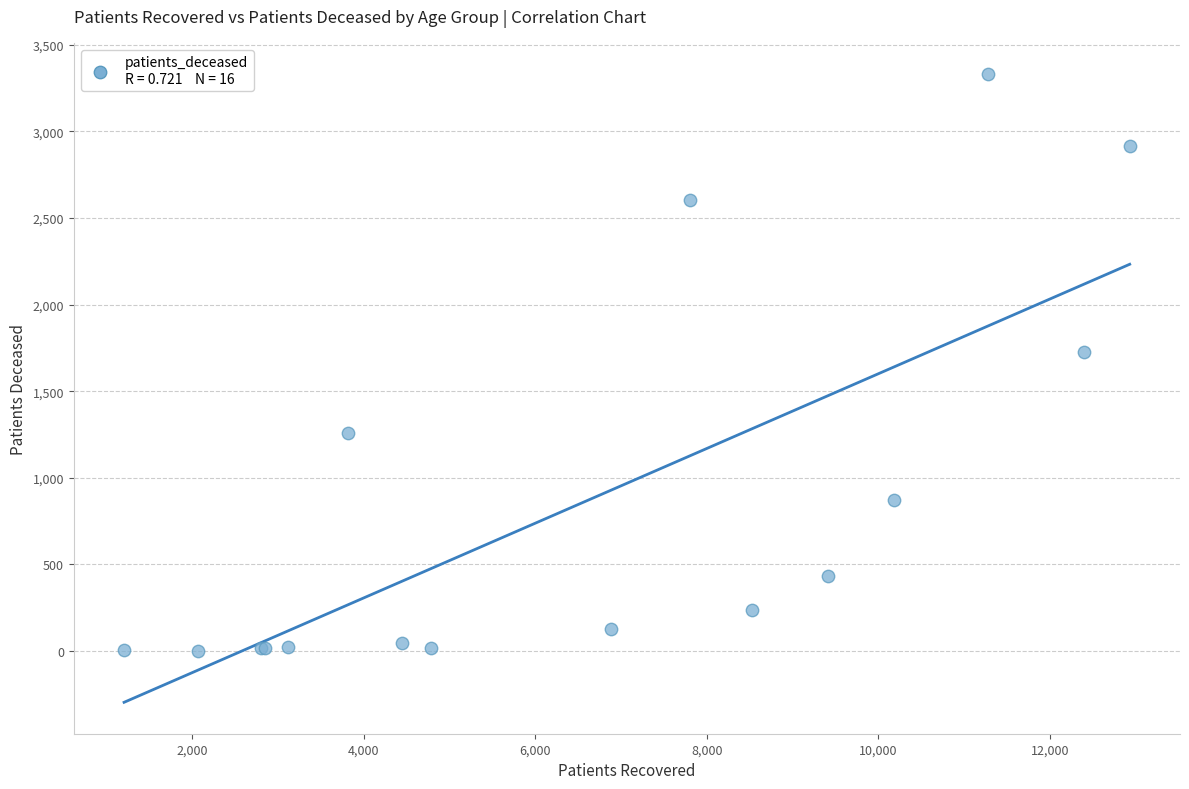

What Y value in the scatter plot is closest to 1666?

1725